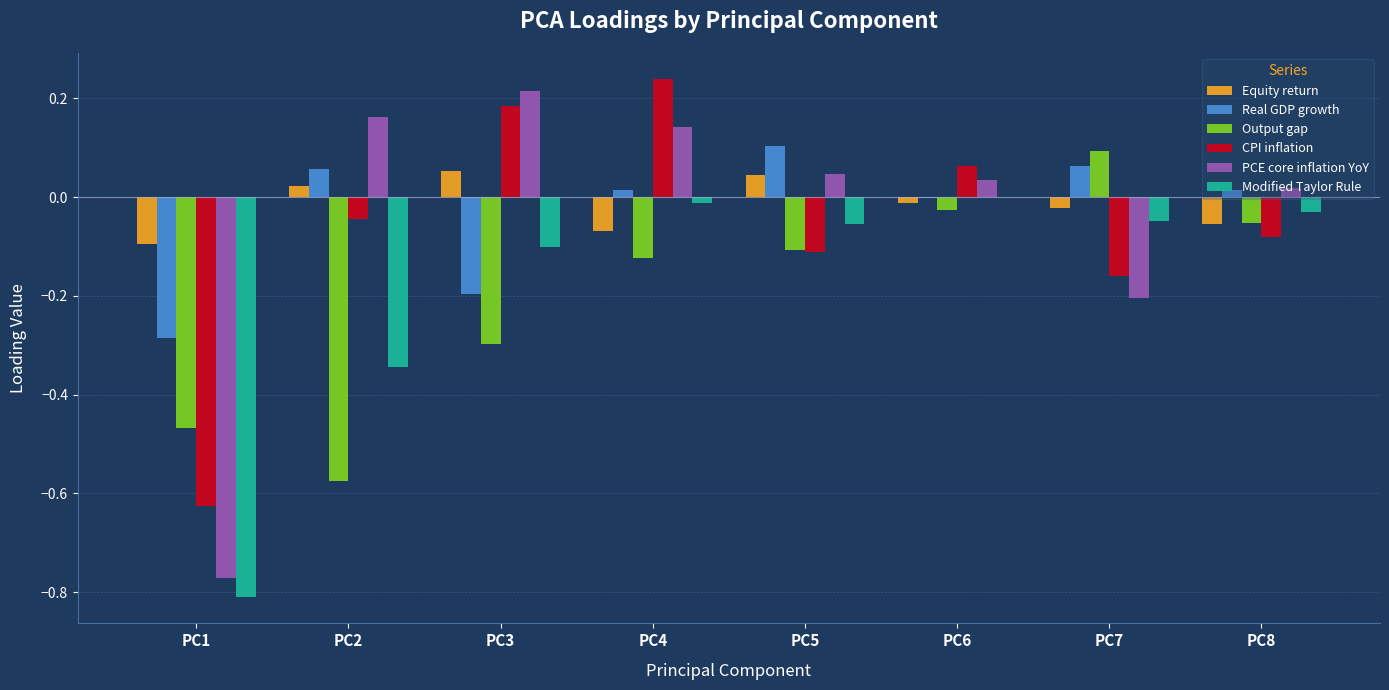

What is the sum of all Output gap values?

-1.6